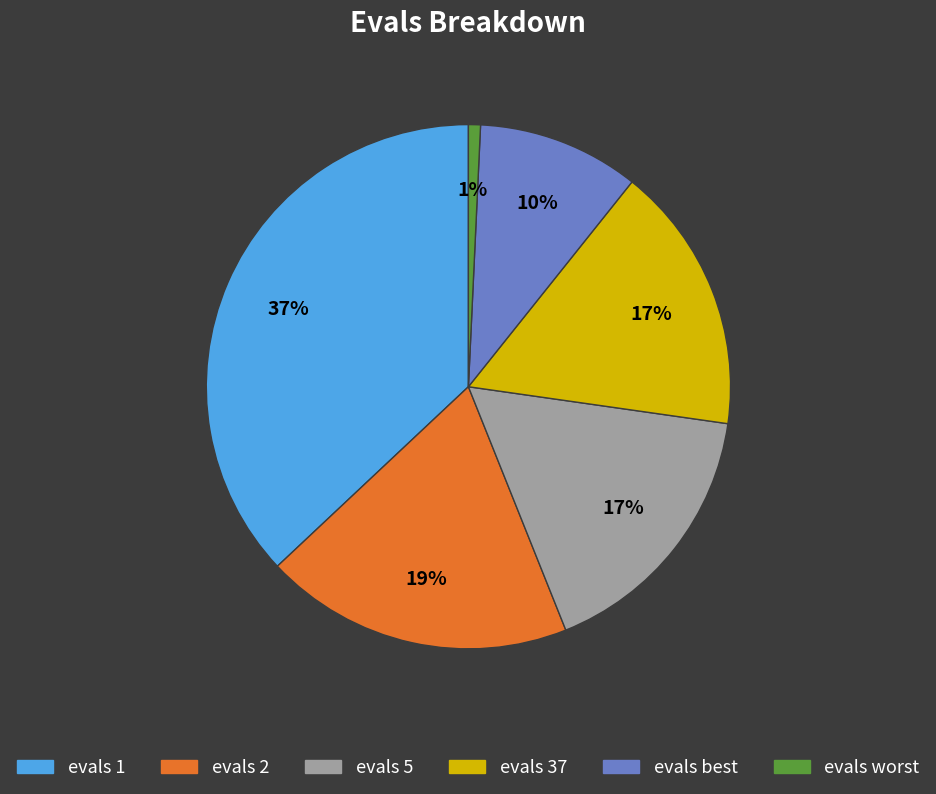

How many slices are in this pie chart?

6